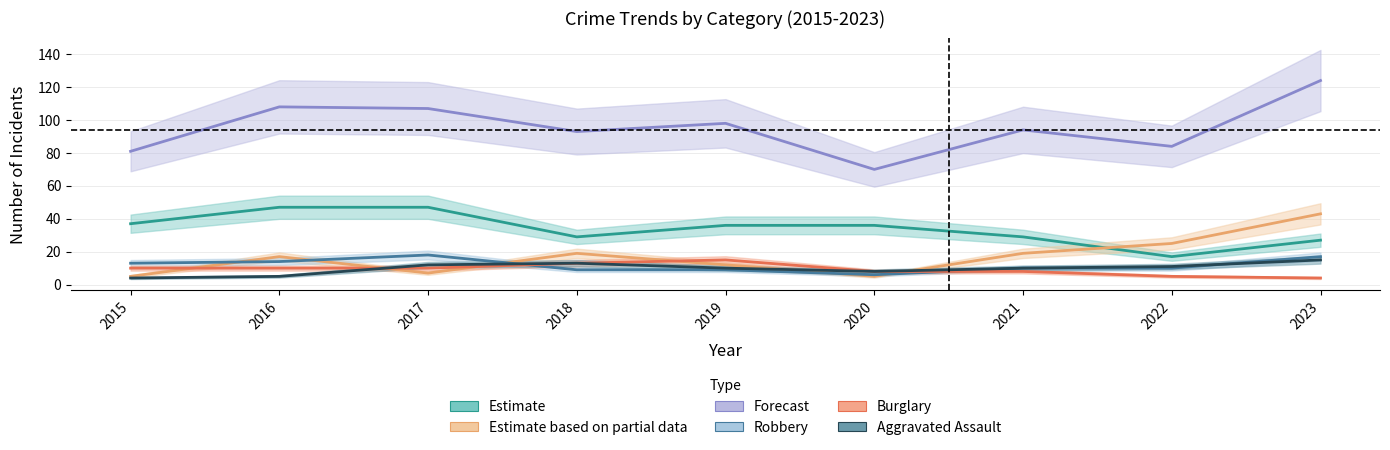

Which category has the highest value in the Motor Vehicle Theft series?

2023